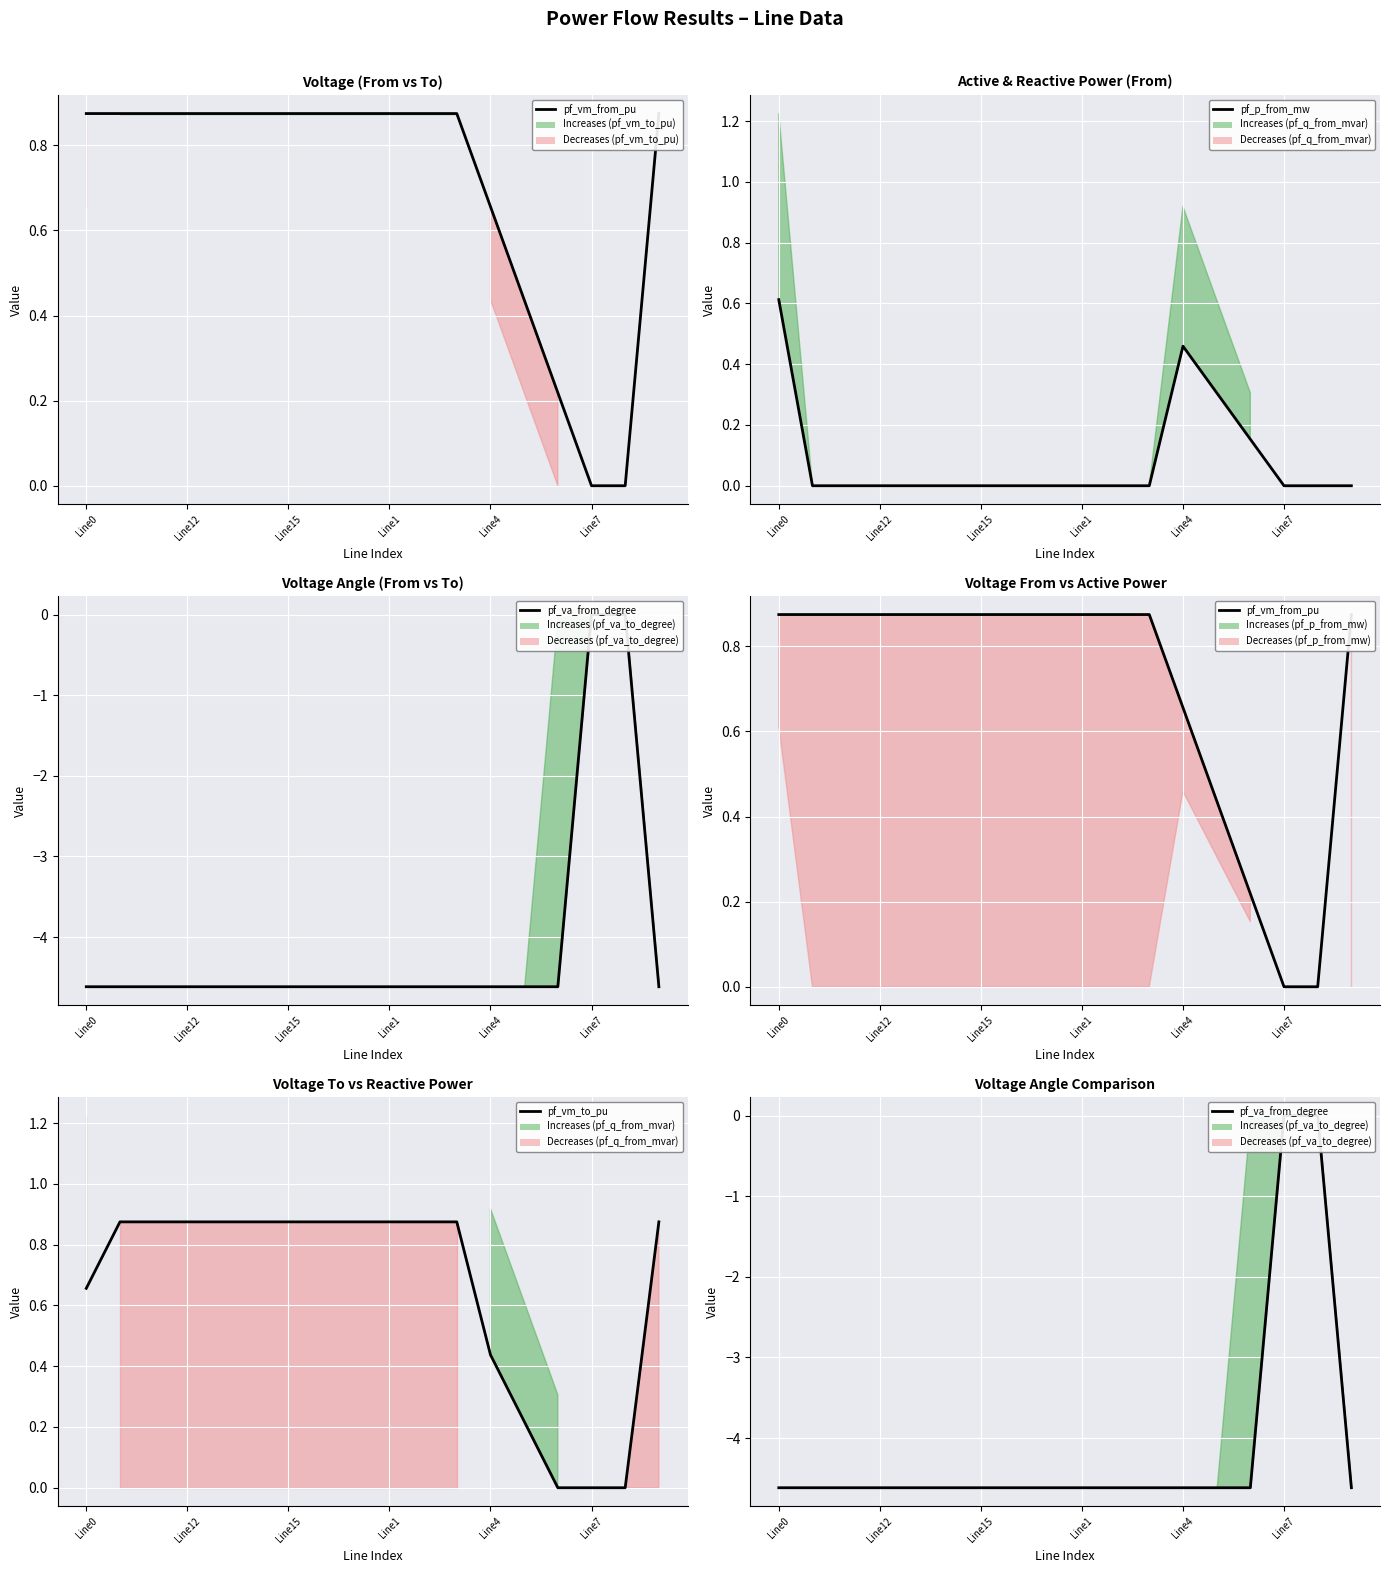

What is the highest value of the pf_p_from_mw series?

0.6